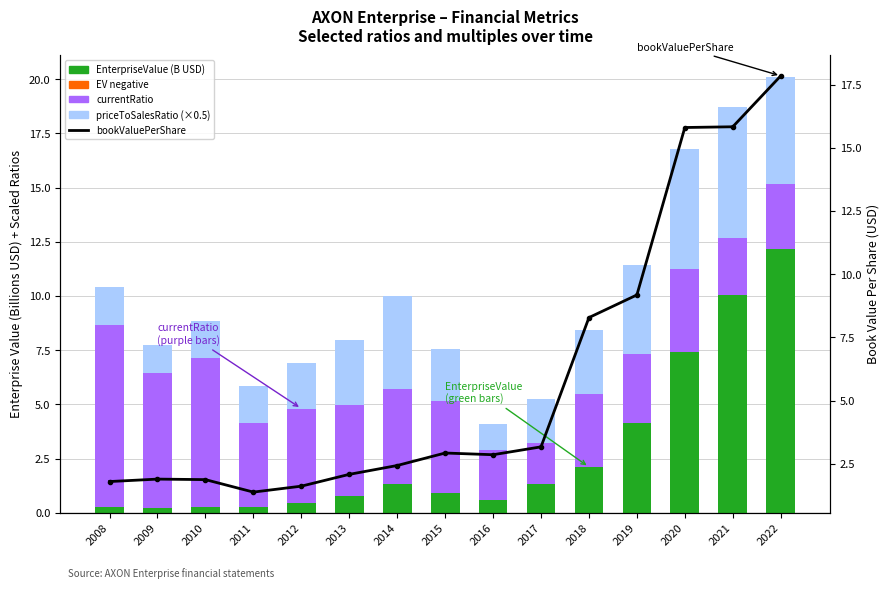

What is the spread (max minus min) of values at 2018?

6.2